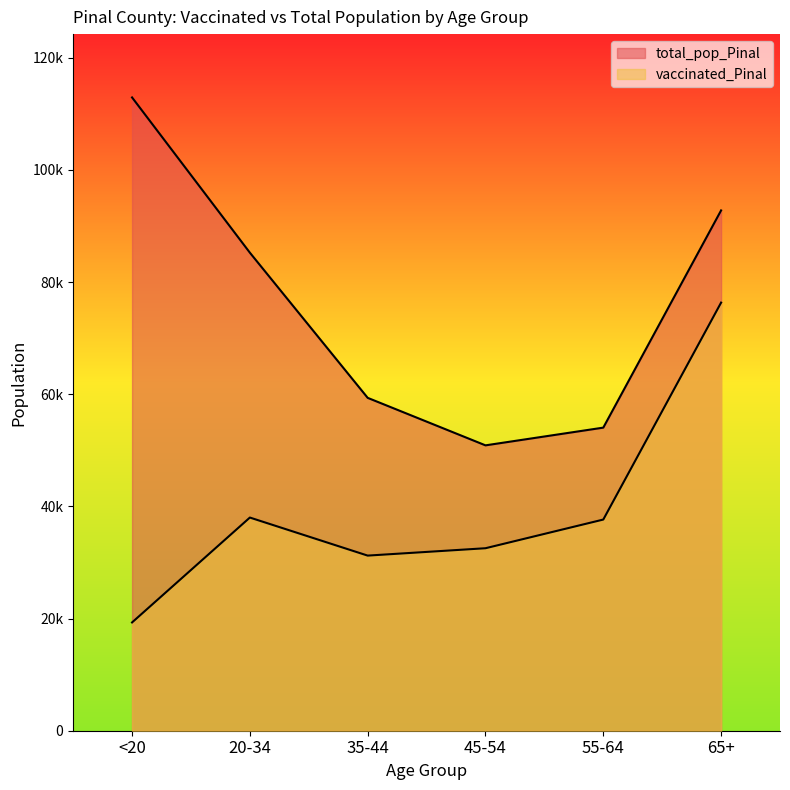

Does the chart display data point markers on the line(s)?

No